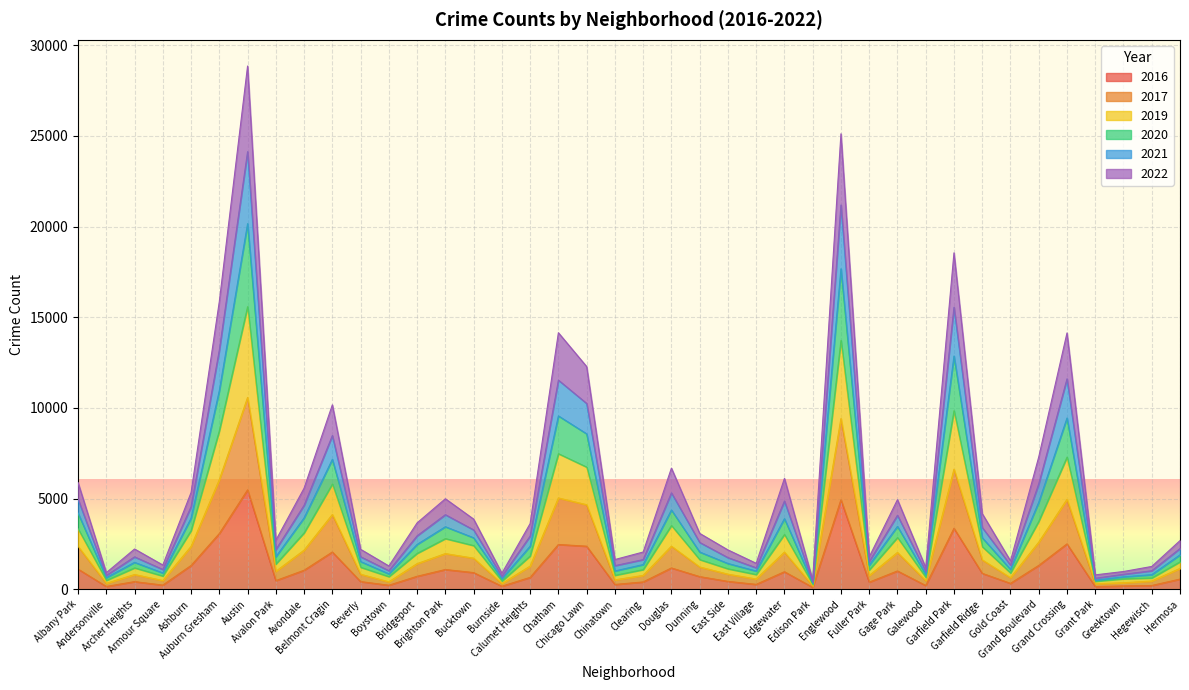

How many distinct data groups are displayed?

6